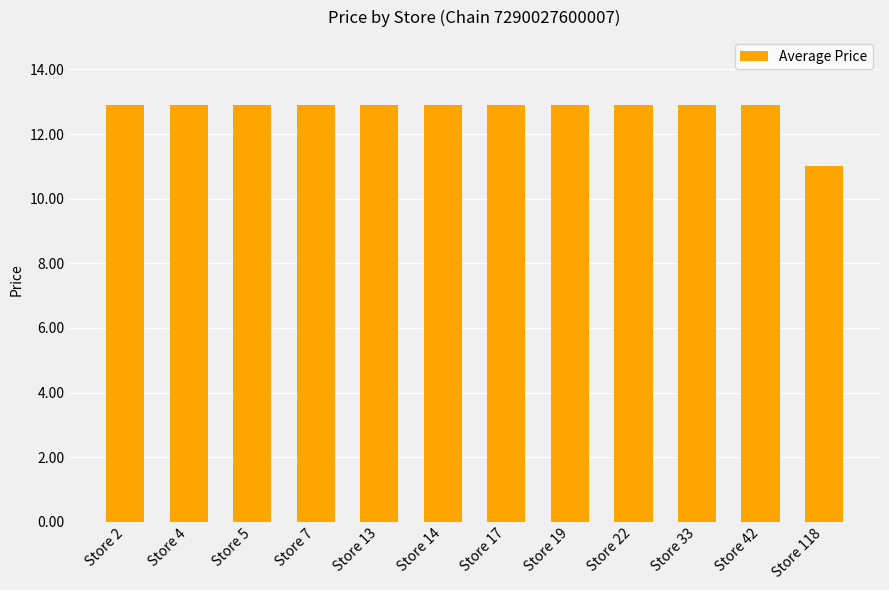

Count the number of values greater than 12.

11